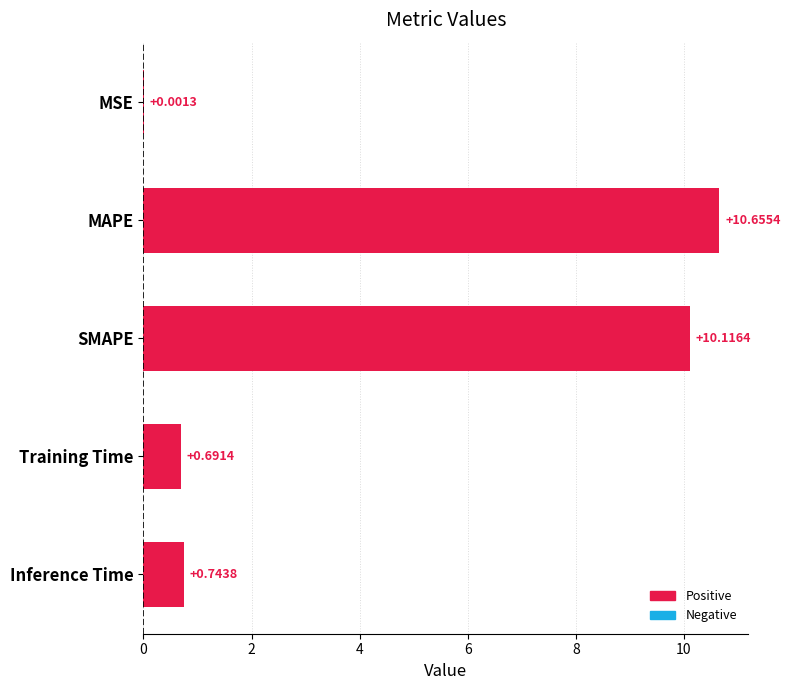

What is the sum of the values at SMAPE and Training Time?

10.8